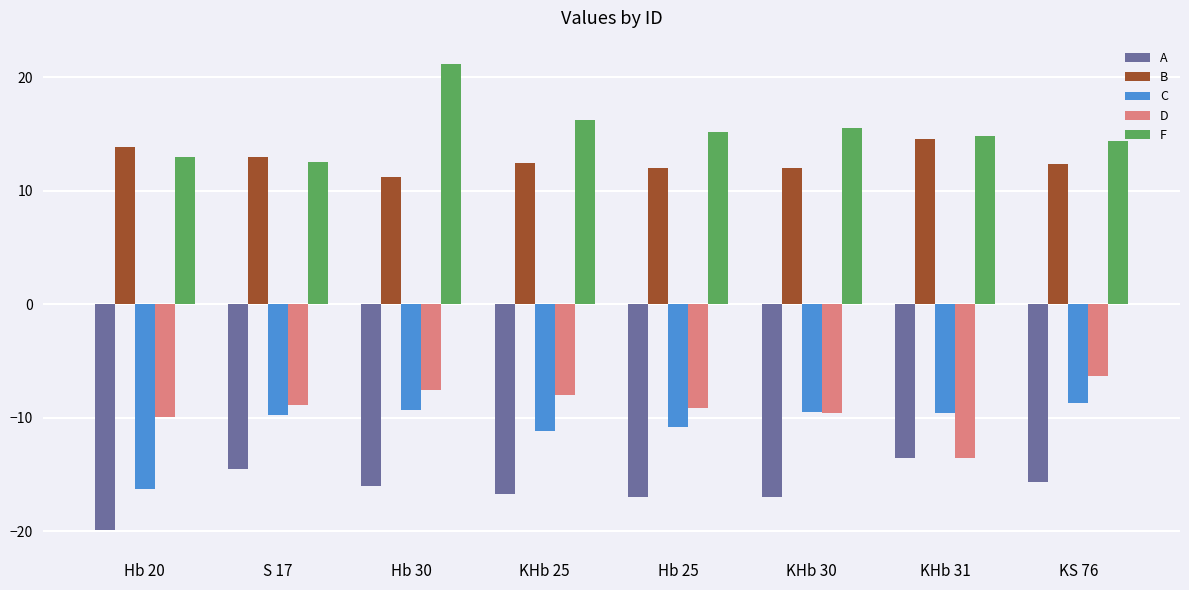

What is the lowest value of the D series?

-13.5